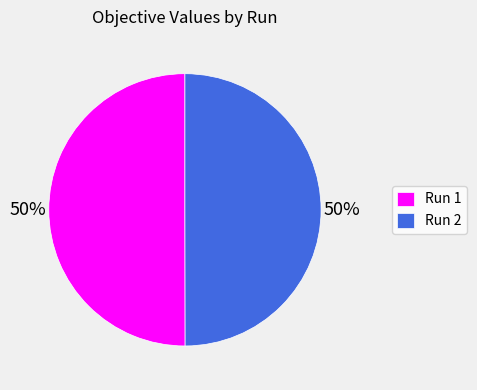

What percentage is the Run 2 slice, to the nearest percent?

50%